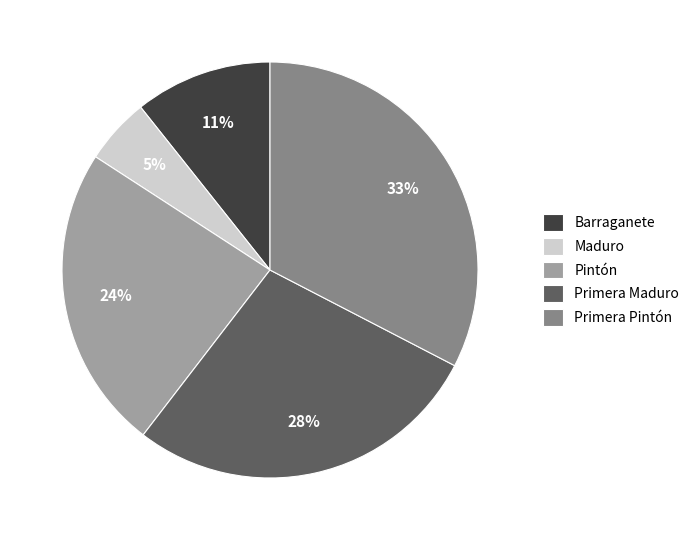

Count the number of slices in the pie.

5